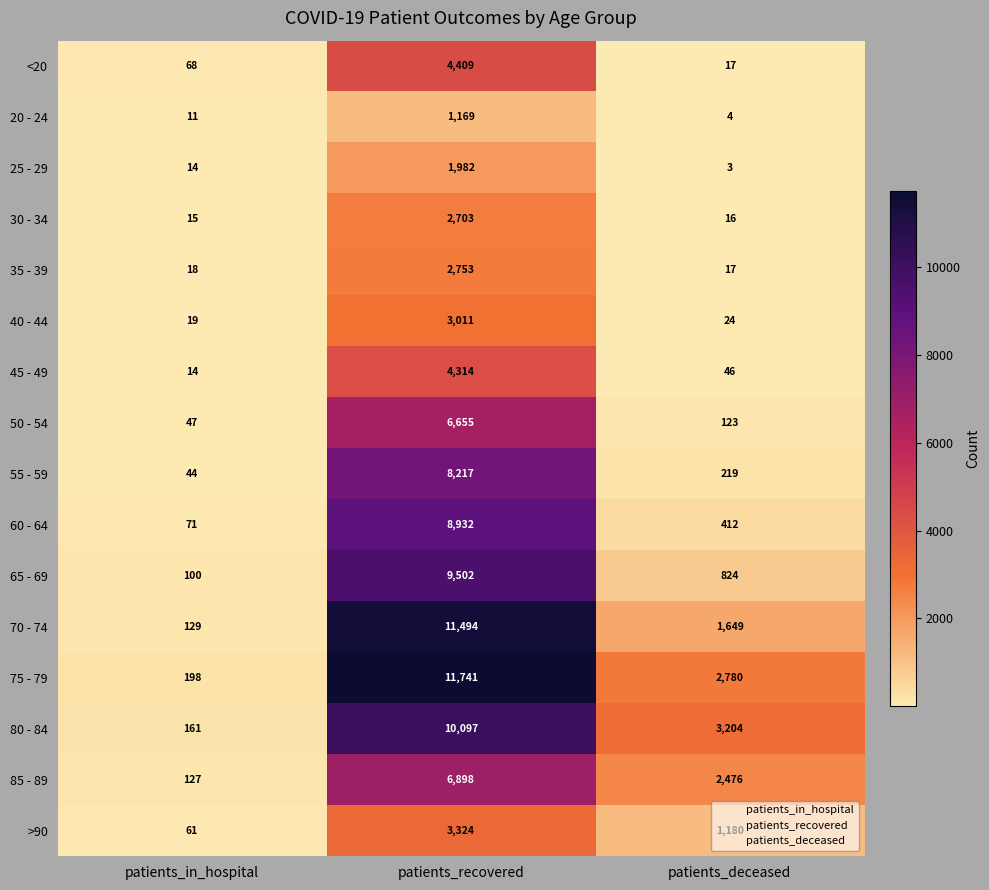

Rank the categories by 35 - 39 value from highest to lowest.

patients_recovered, patients_in_hospital, patients_deceased